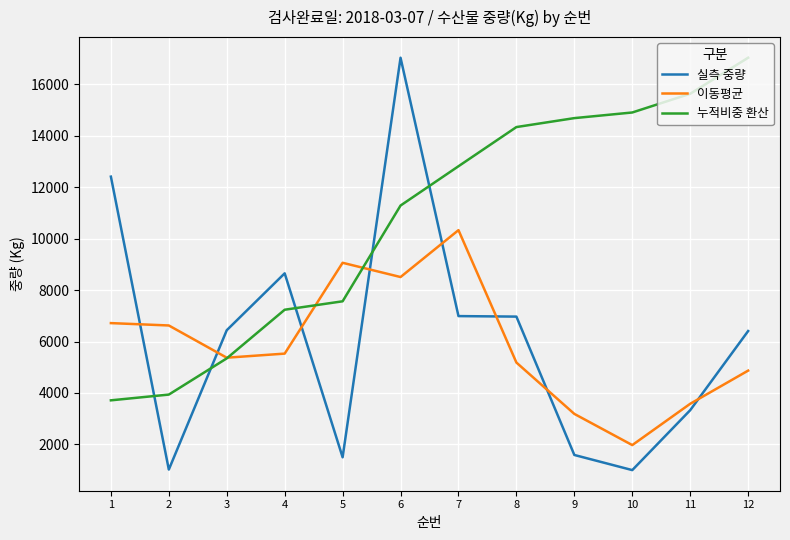

The value of 누적비중 환산 at 3 is 5344.7. True or false?

True